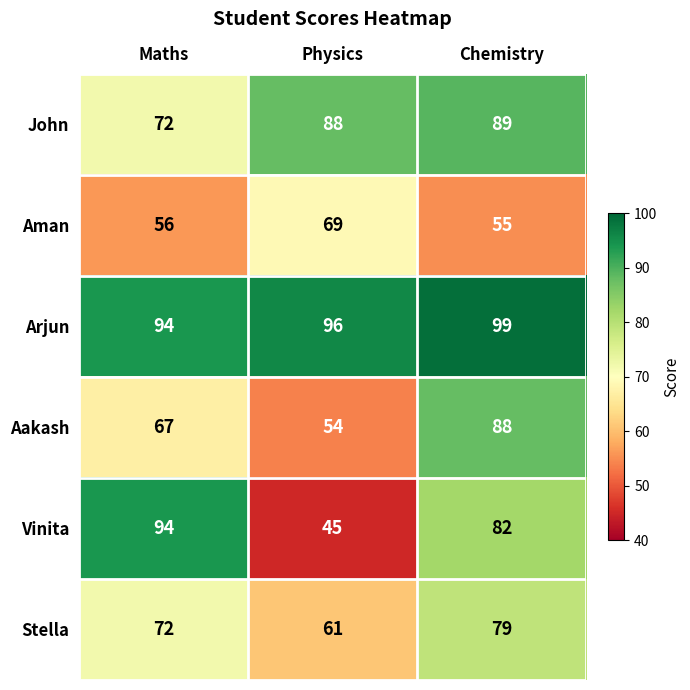

What is the spread (max minus min) of values at Physics?

51